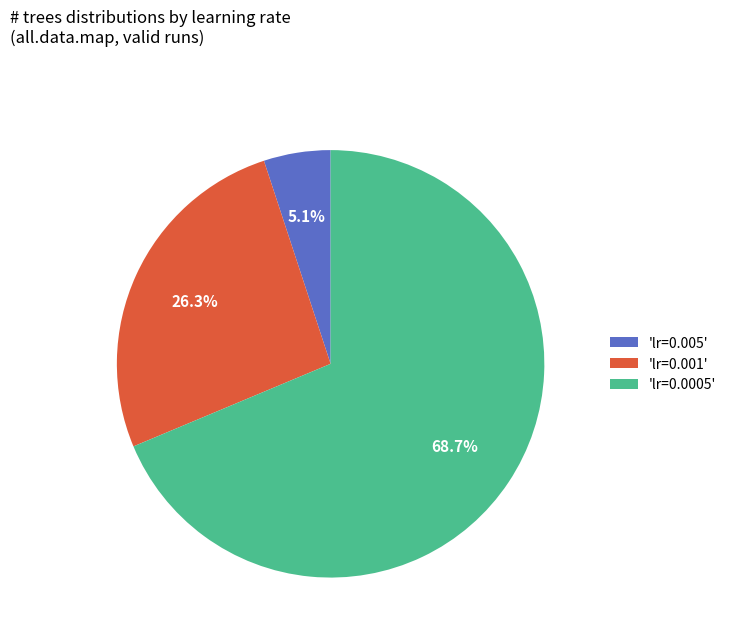

Does 'lr=0.005' represent more than half of the total?

No